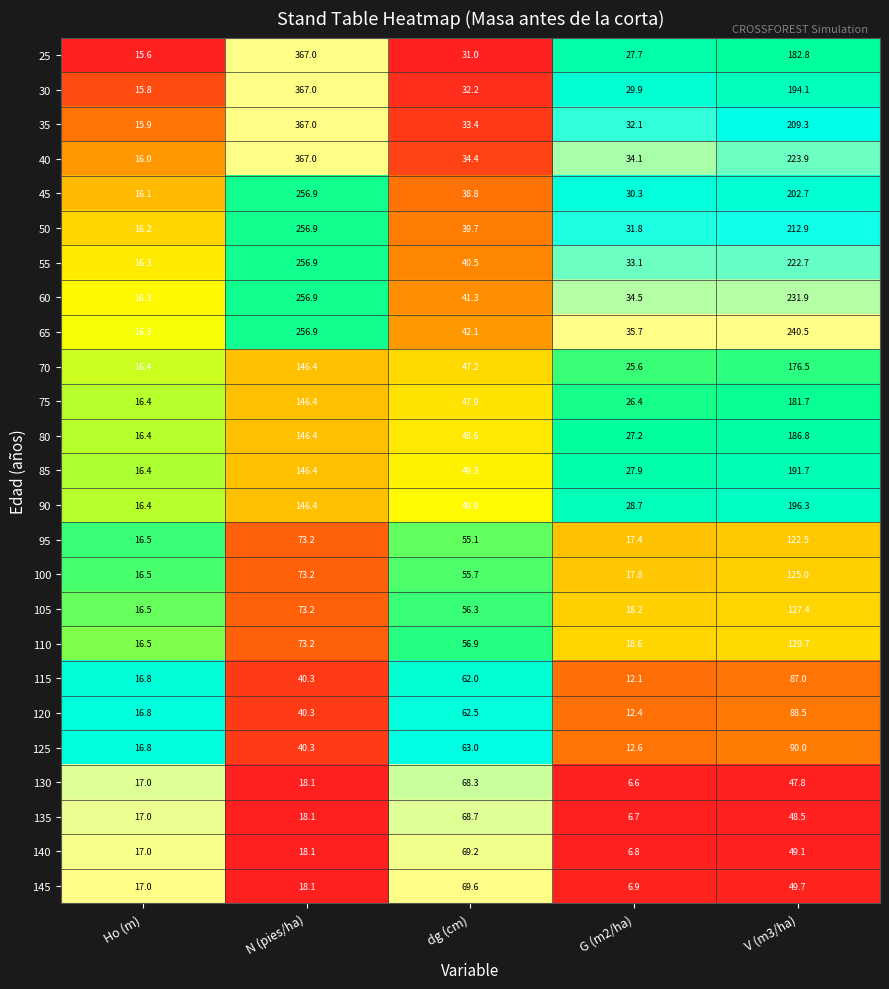

What is the difference between the highest and lowest values at V (m3/ha)?

192.7